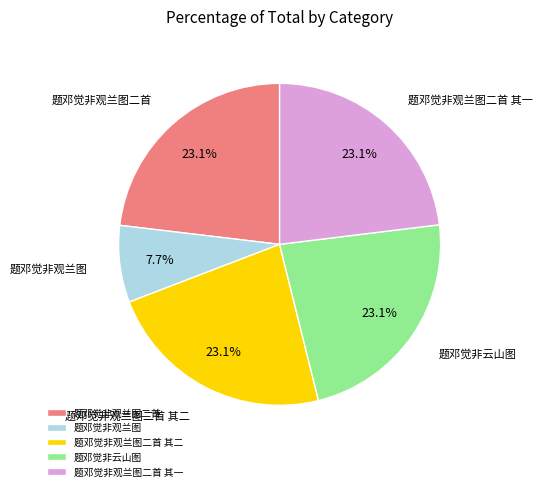

What is the smallest slice in the pie chart?

题邓觉非观兰图